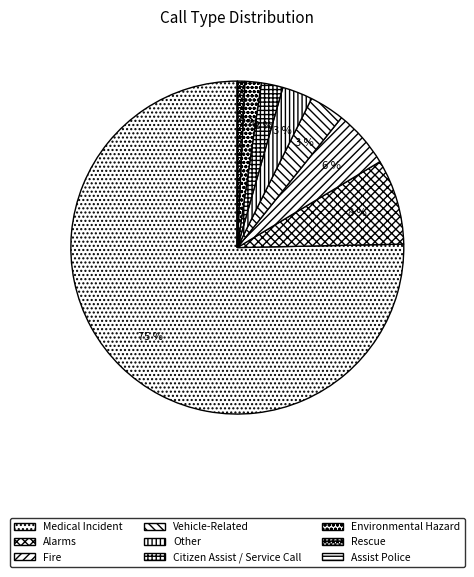

What percentage is NOT represented by Medical Incident?

24.7%